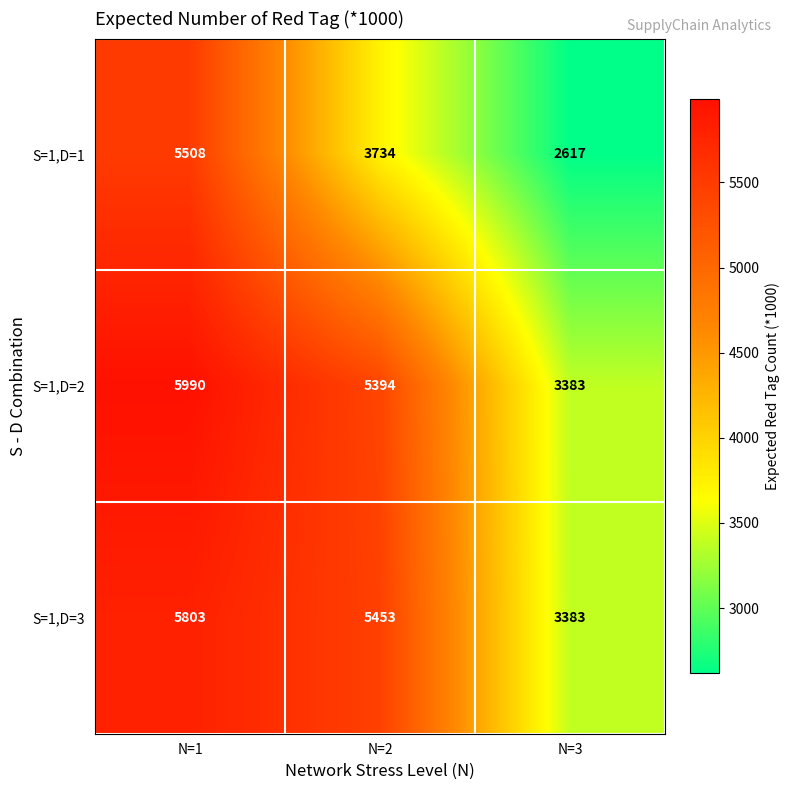

Is it true that S=1,D=2 equals 7226 at N=2?

False